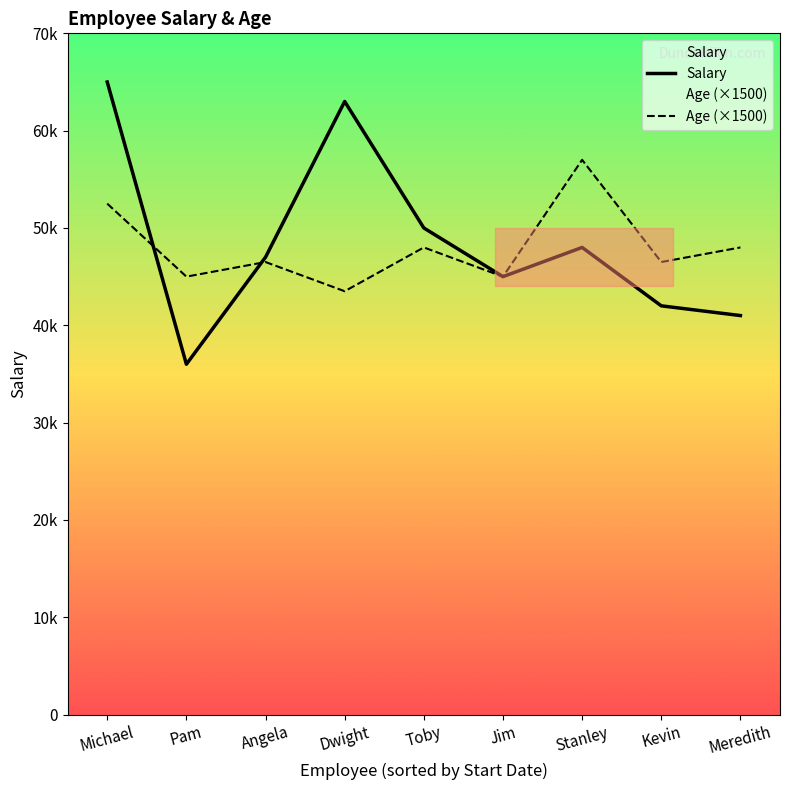

Which series has the largest total across all categories?

Salary